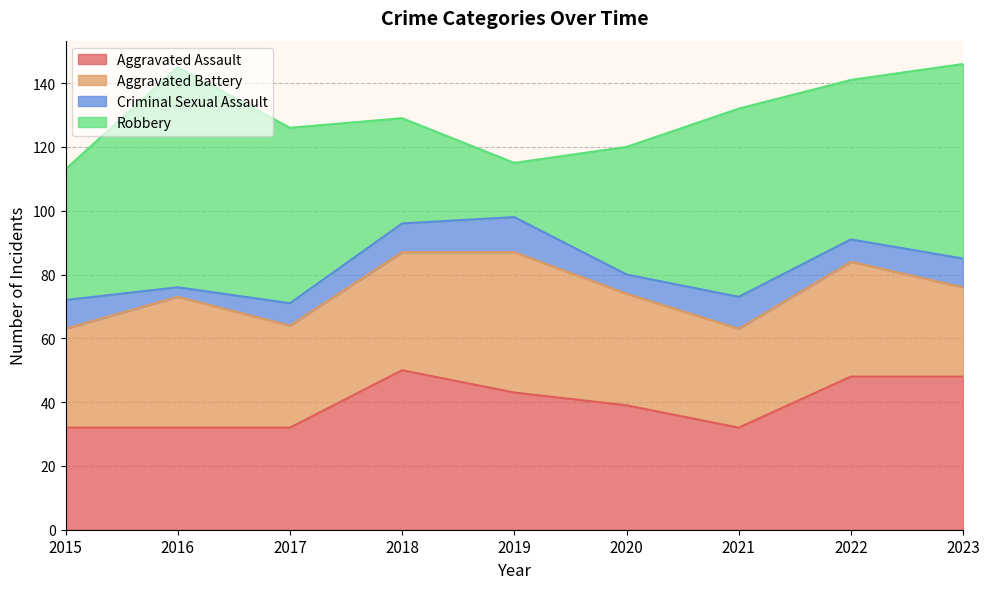

Rank the series at 2020 from highest to lowest value.

Robbery, Aggravated Assault, Aggravated Battery, Criminal Sexual Assault